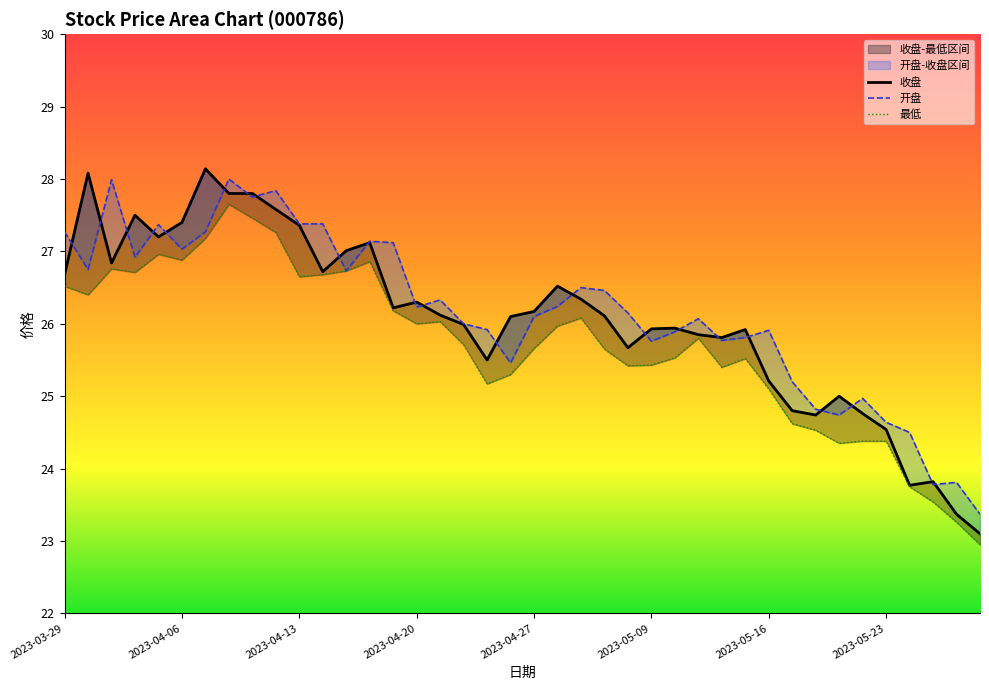

True or false: 最低 and 收盘 cross at least once.

False